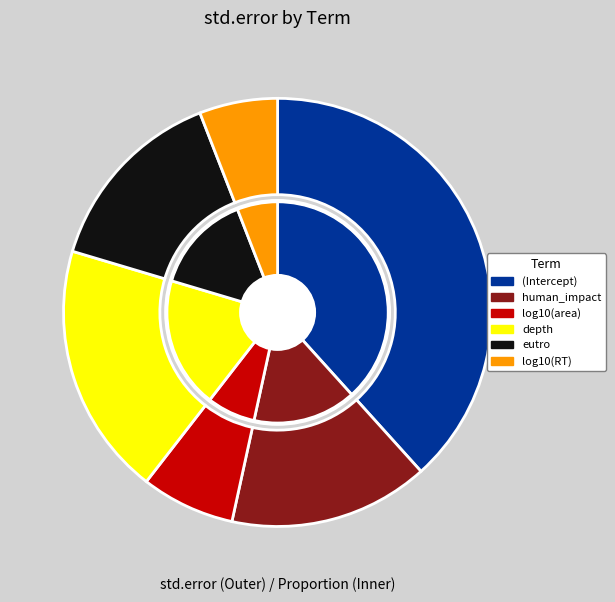

Which category has the biggest portion of the pie?

(Intercept)